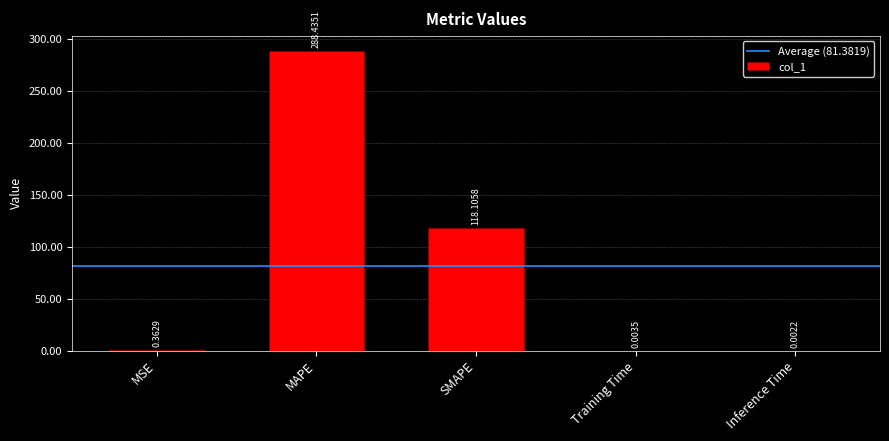

Between SMAPE and MAPE, which is larger?

MAPE